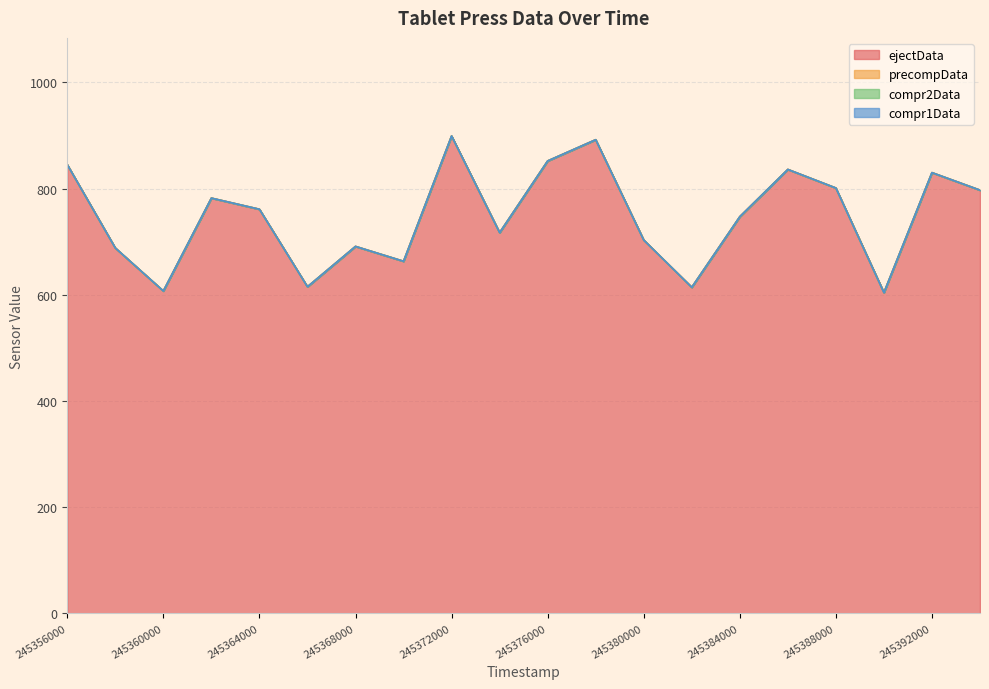

At 245362000, list the series in order from largest to smallest.

ejectData, precompData, compr2Data, compr1Data